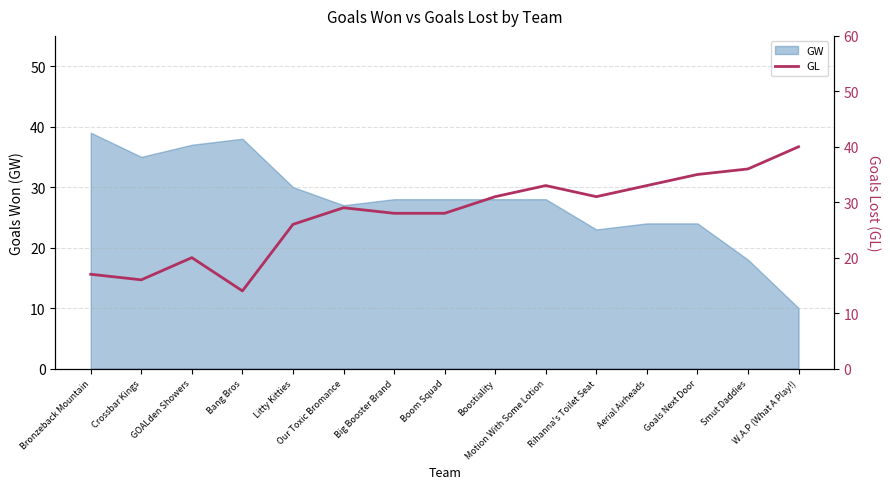

What is the highest value of the GW series?

39